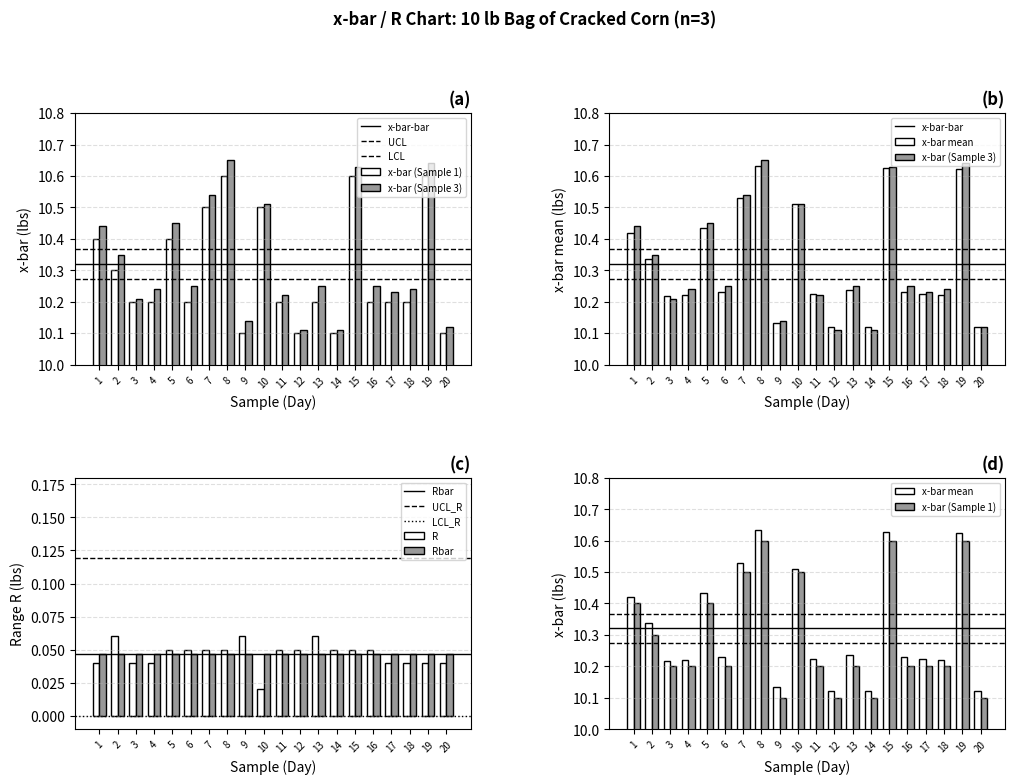

Which category has the lowest value in the R series?

10